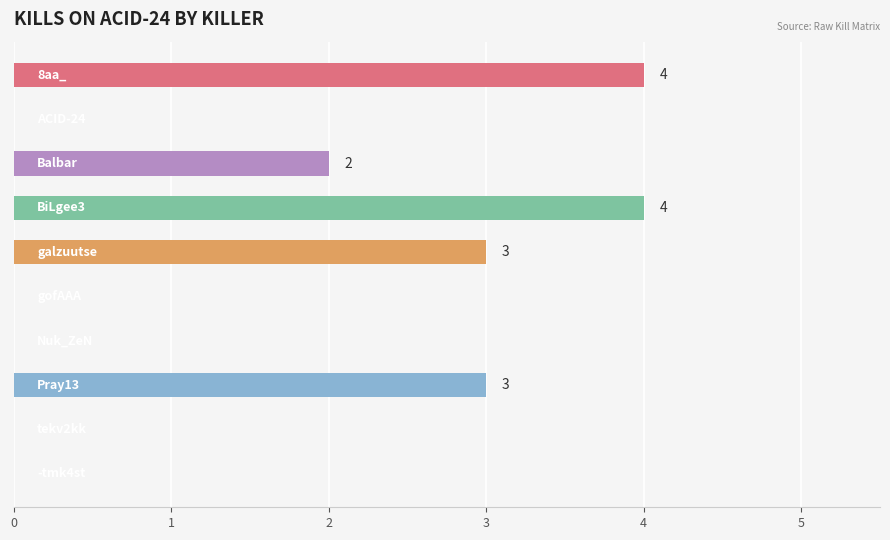

What is the maximum value shown in the chart?

4